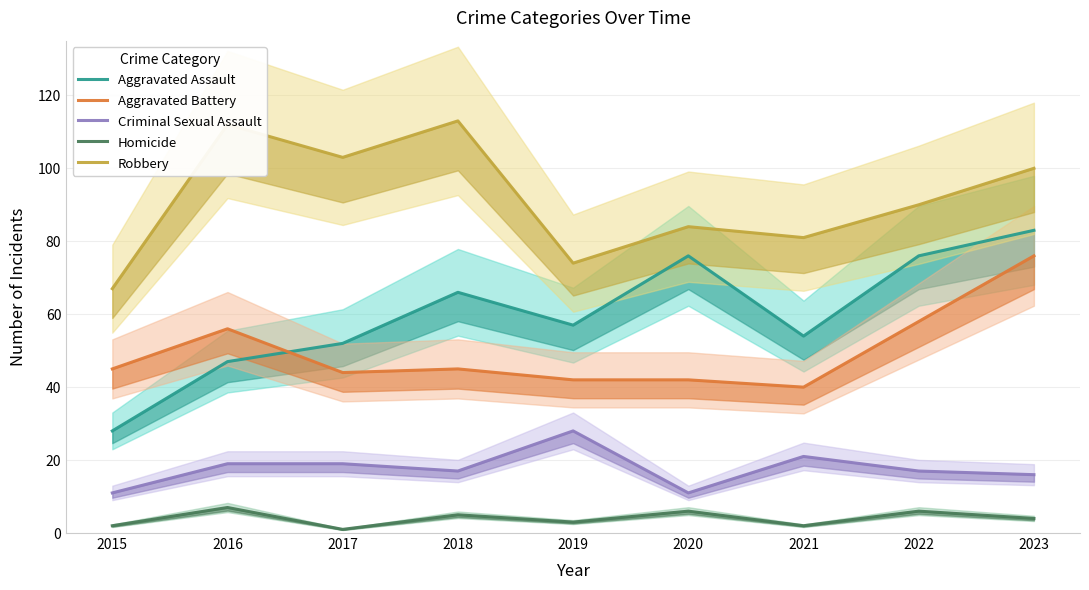

How many values in the Aggravated Battery series are below 45?

4